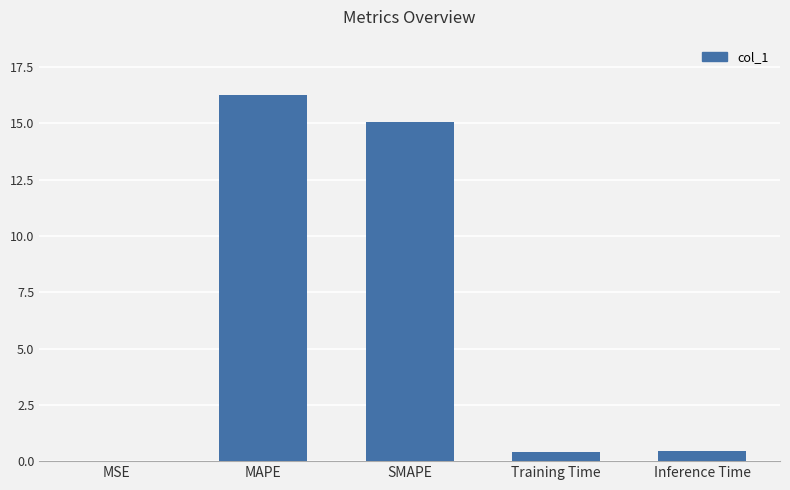

What is the sum of all values?

32.2